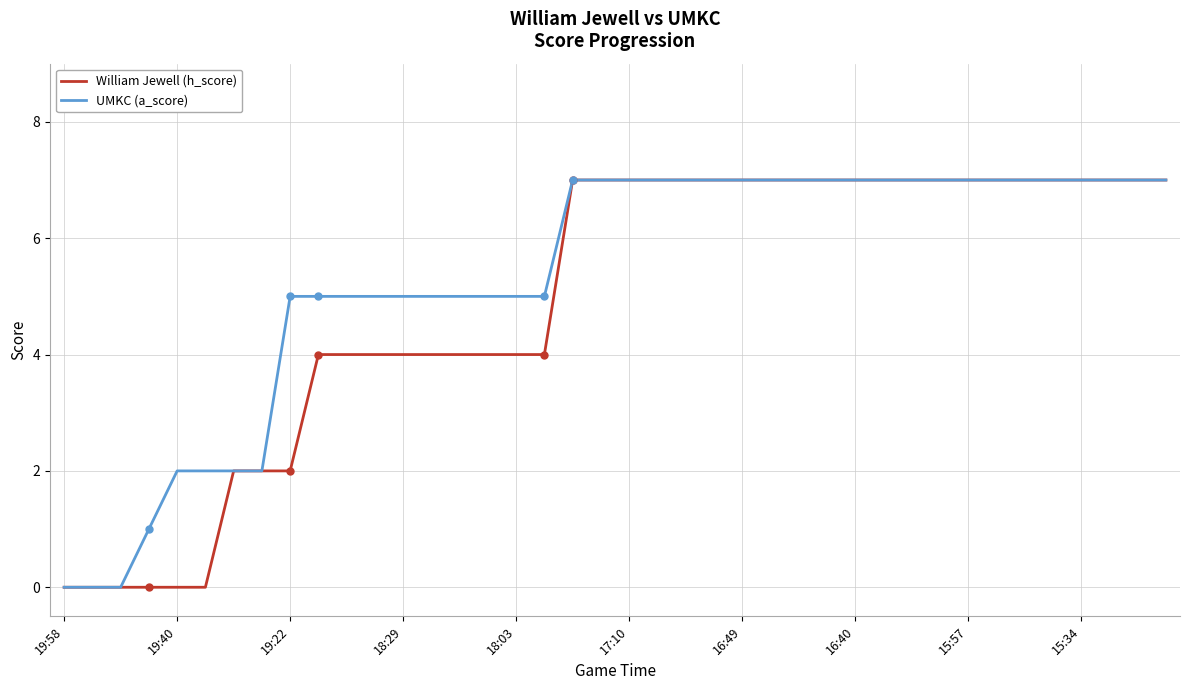

List the series in order of their overall mean, highest first.

UMKC (a_score), William Jewell (h_score)